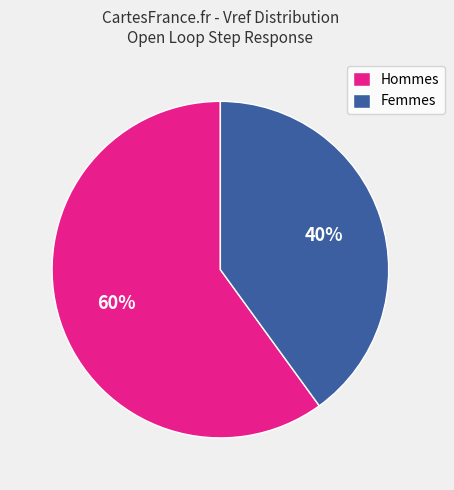

To the nearest percent, what percentage of the pie is Hommes?

60%